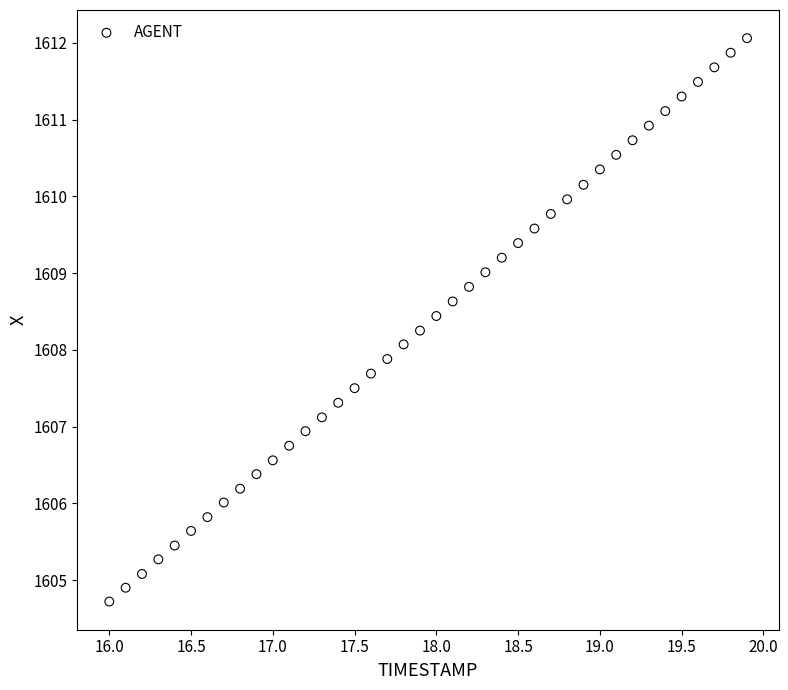

What is the range of X values (max minus min)?

3.9